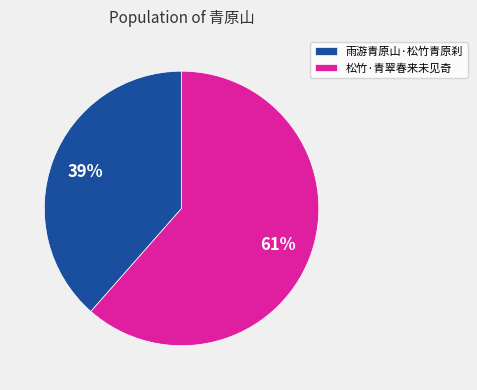

Which slice represents more than half of the pie?

松竹·青翠春来未见奇